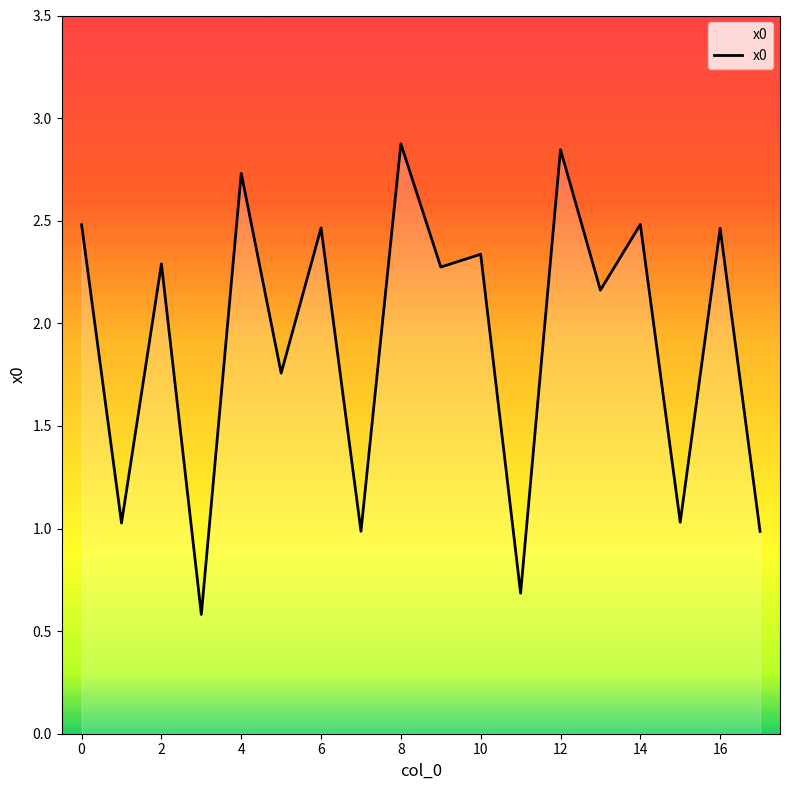

What is the minimum value shown in the chart?

0.6